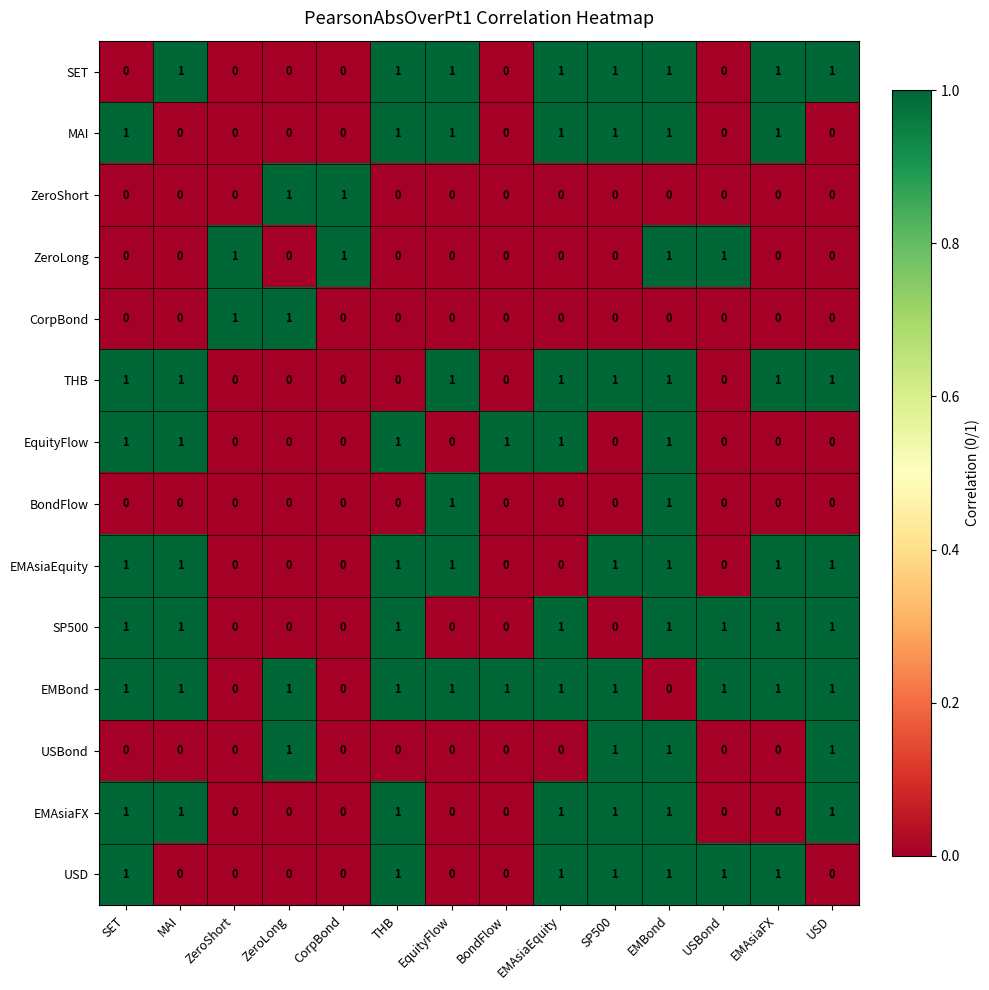

Count the USD values in the range 0 to 1.

14